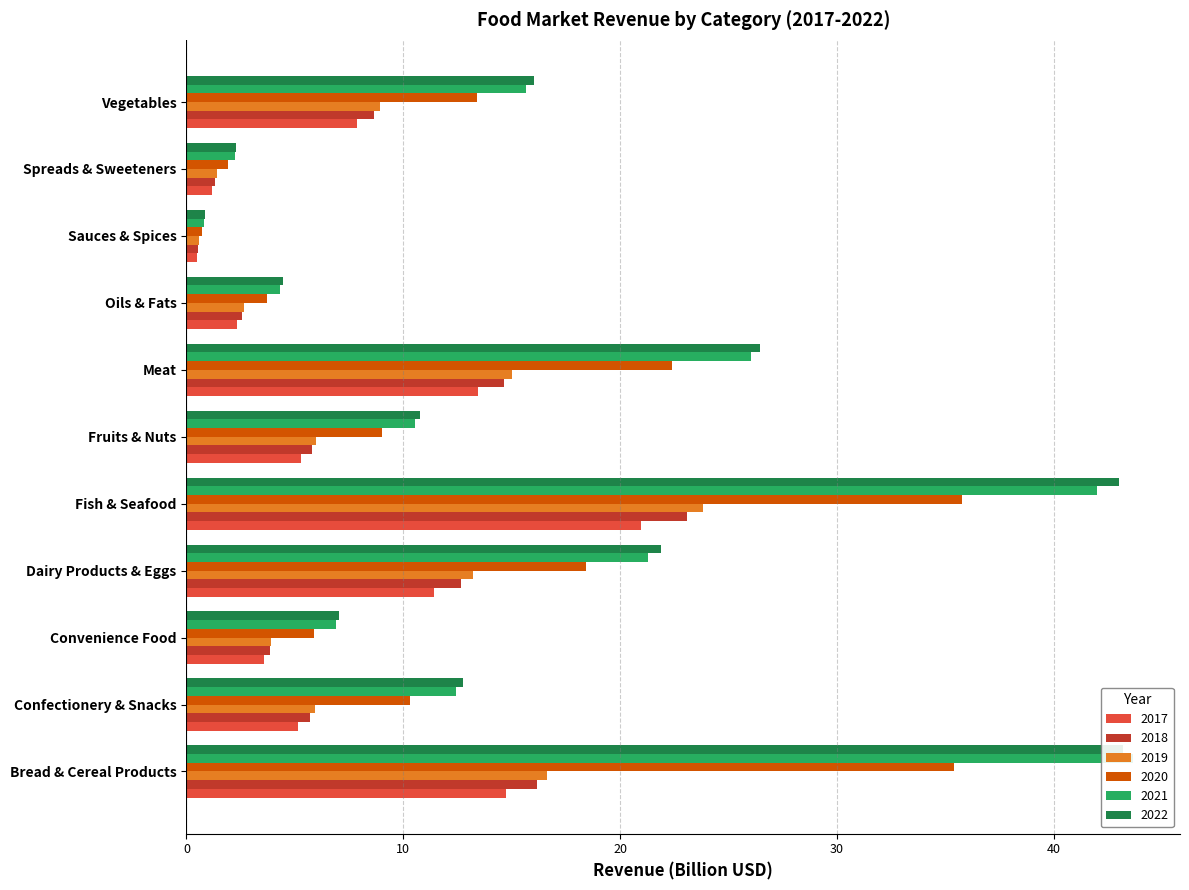

What is the label of the 6th bar from the left?

Fruits & Nuts